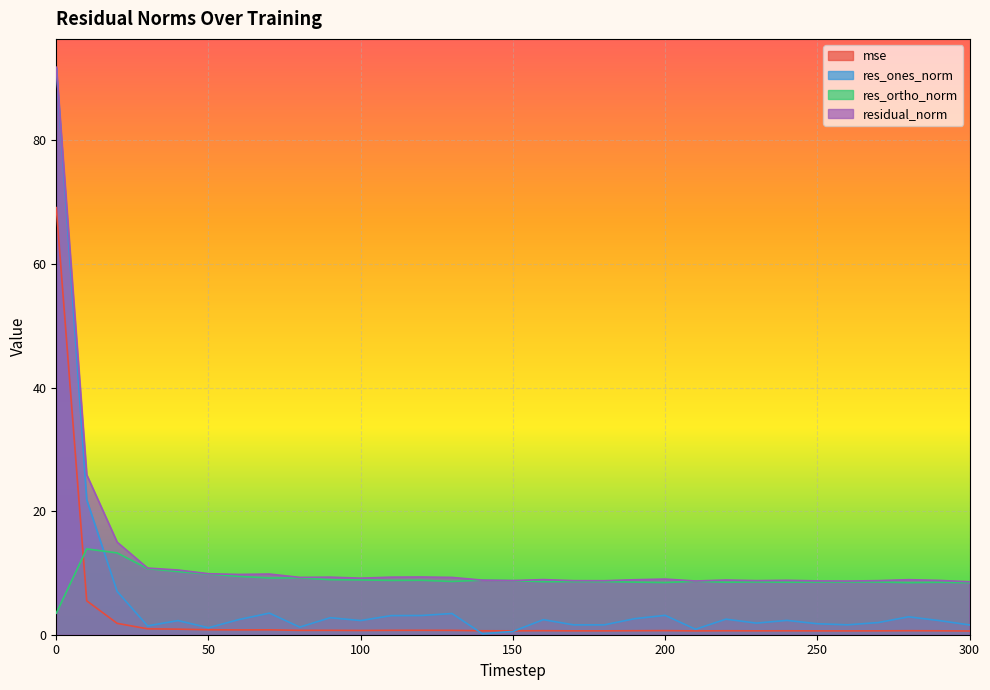

Which series ends up on top after the final intersection of res_ortho_norm and mse?

res_ortho_norm